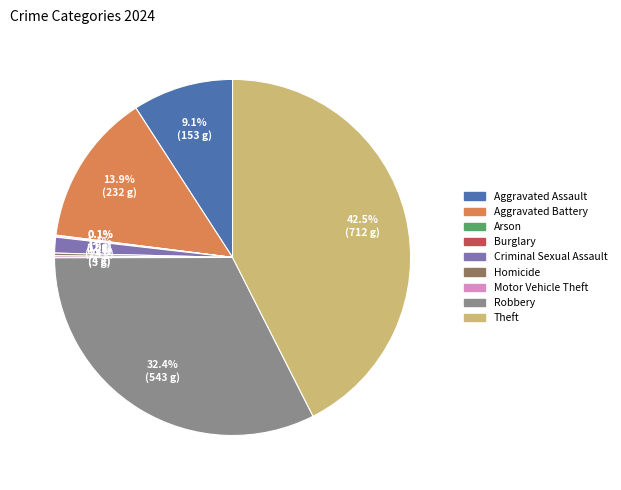

Is there a majority slice in this chart?

No